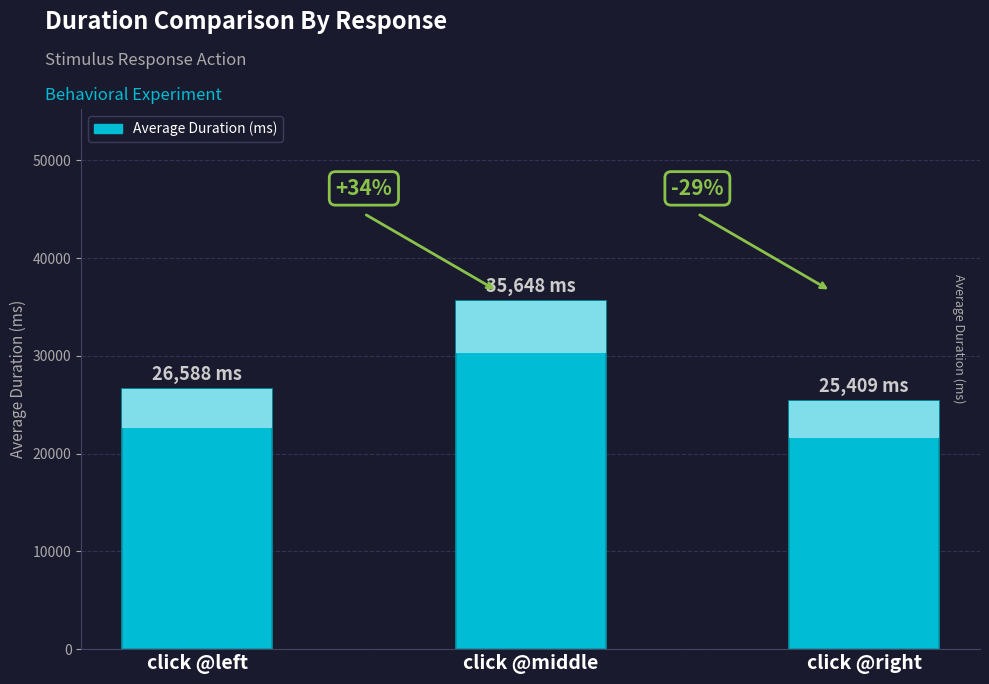

What is the average value?

29215.0